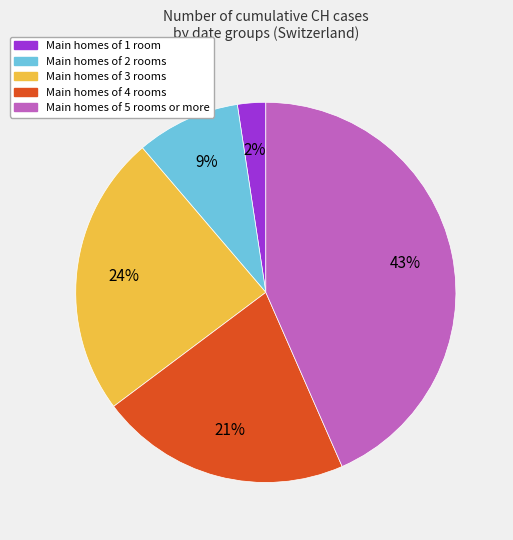

Does any single category account for the majority?

No